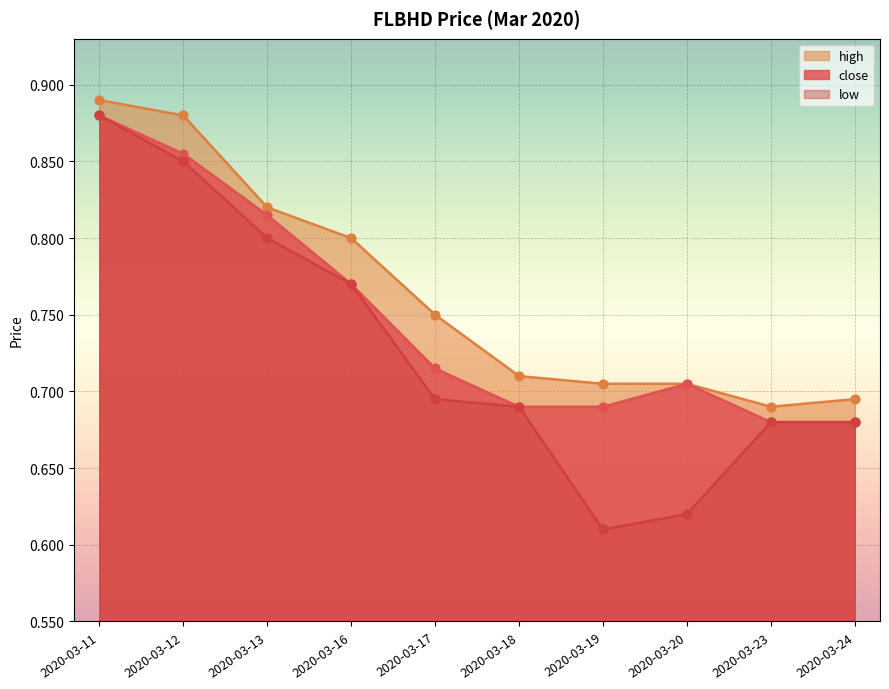

At which category is the sum across all series the highest?

2020-03-11